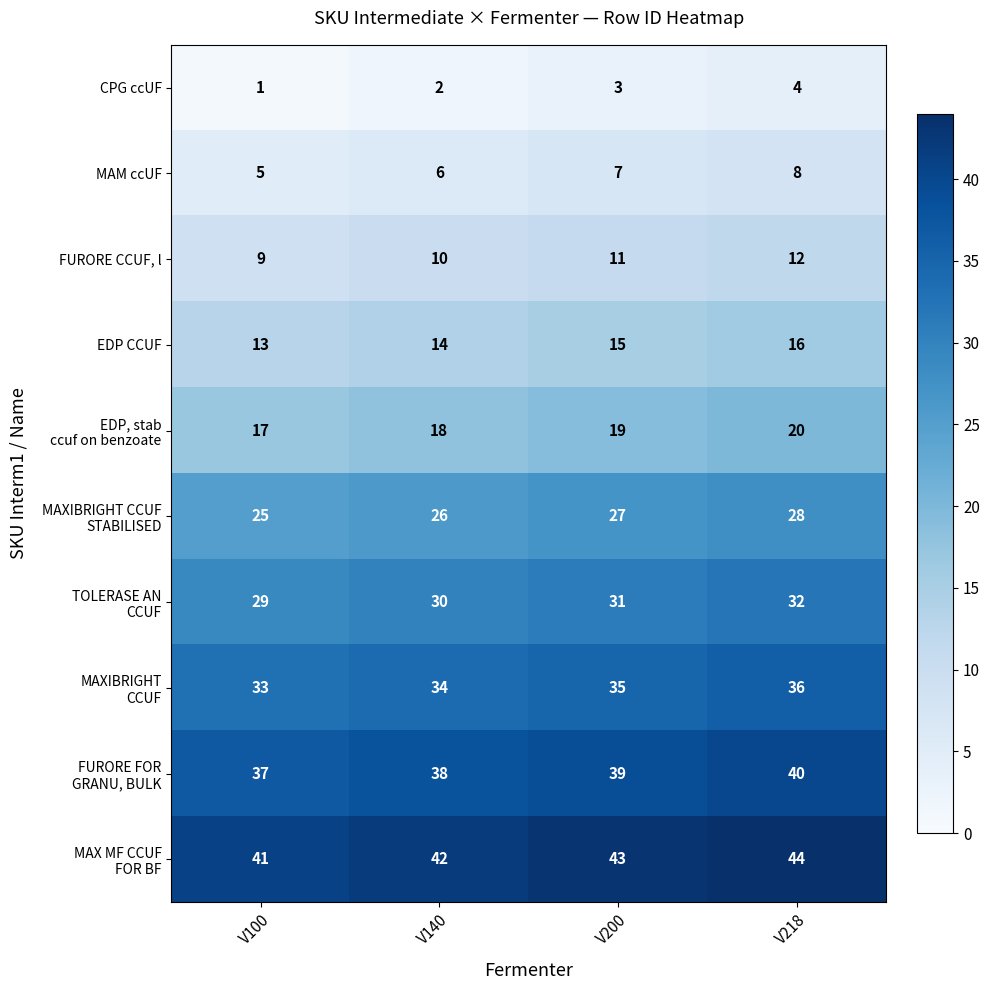

True or false: EDP CCUF has a value of 15 at V200.

True